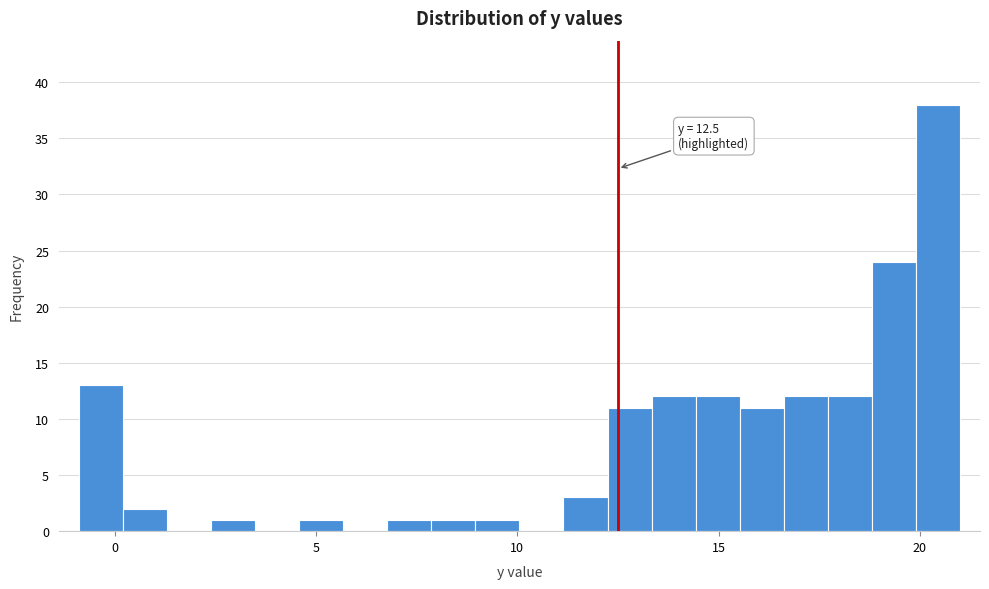

Read against the x-axis, roughly where is the centre of the tallest bar?

20.5